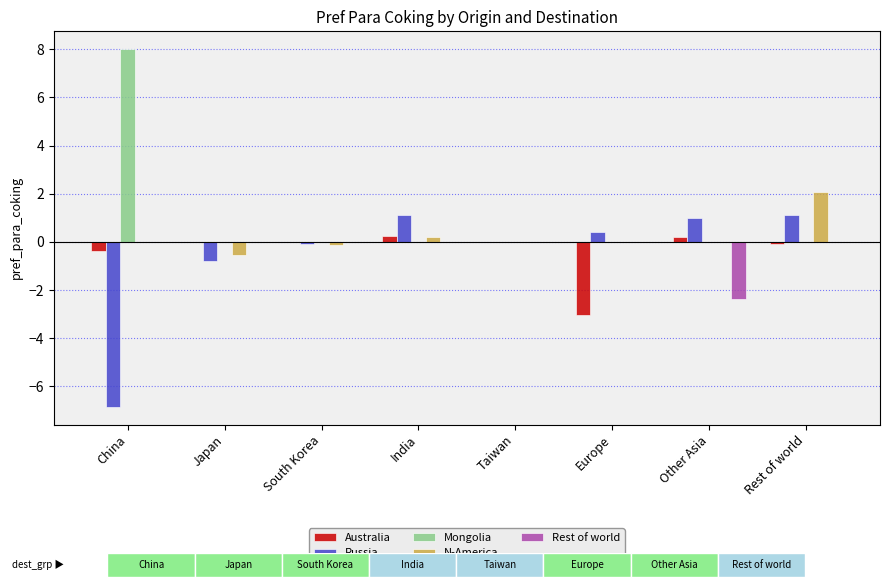

The Australia series shows -0.4 at China. True or false?

True